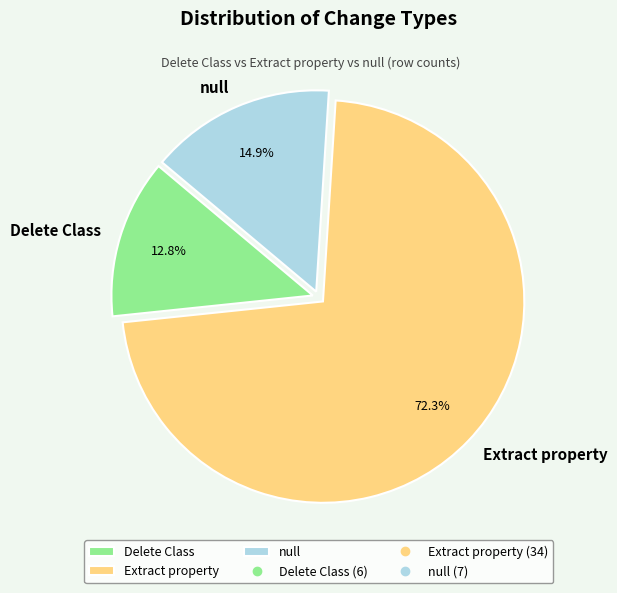

What portion of the pie excludes Extract property?

27.7%